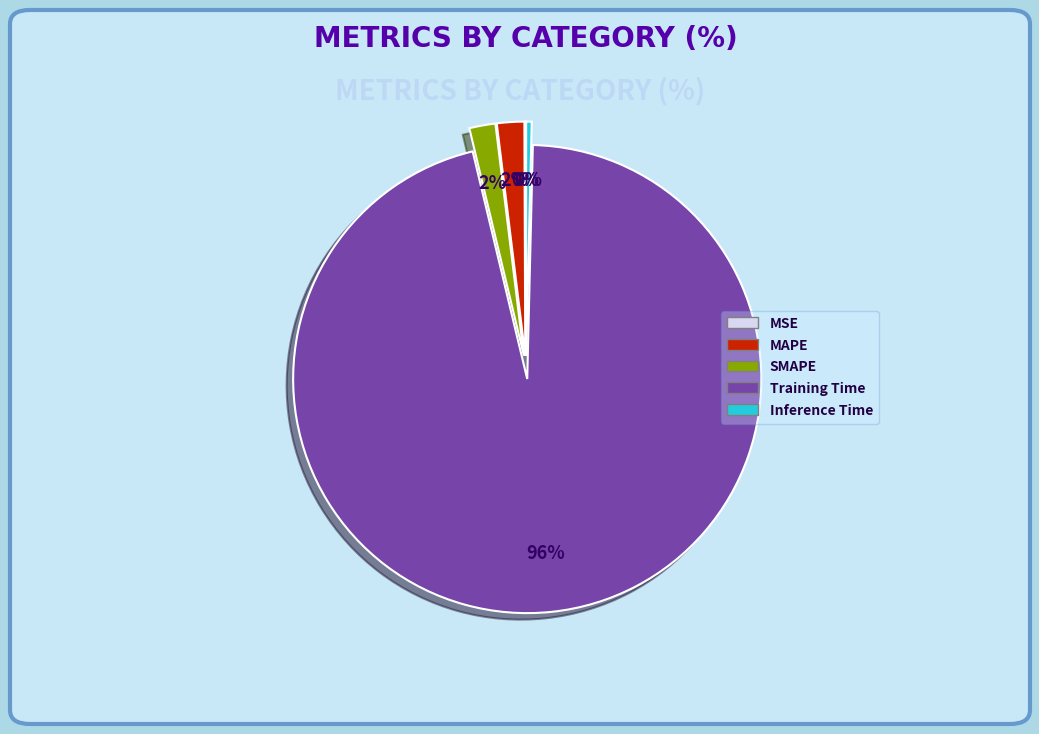

To the nearest percent, what is the difference between the largest and smallest slice percentages?

96%